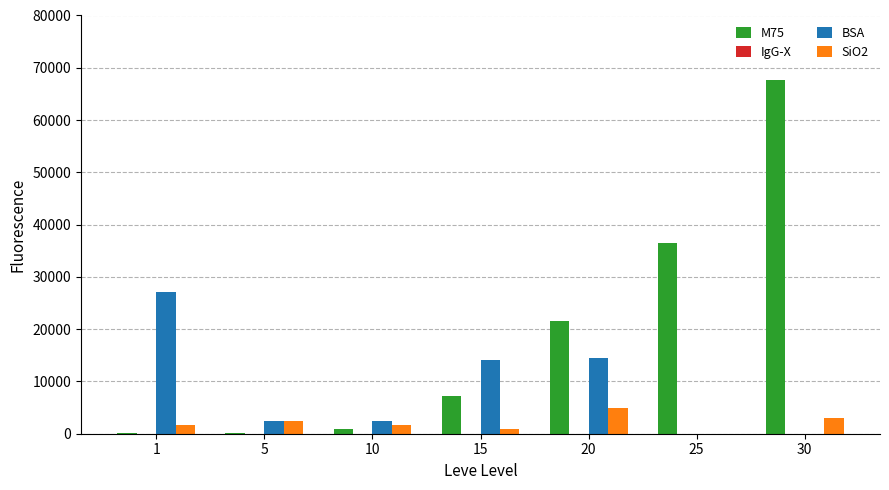

Are the bars horizontal?

No